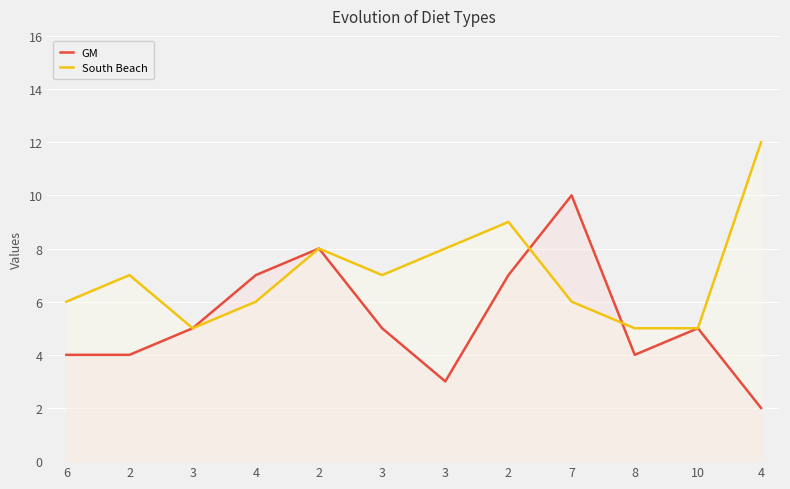

What is the highest value of the South Beach series?

12